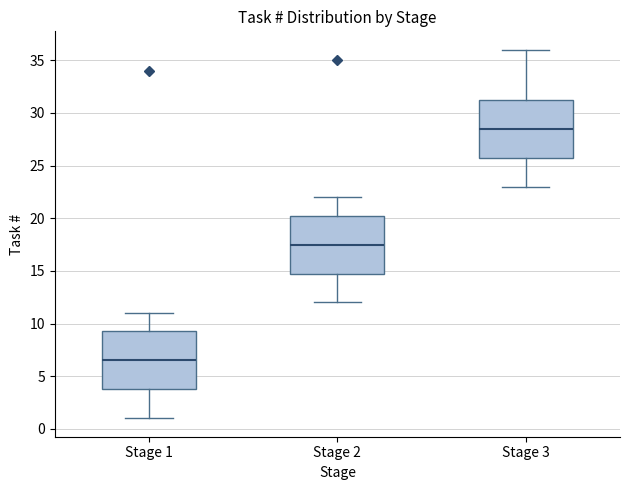

Which box's median line is the lowest?

Stage 1